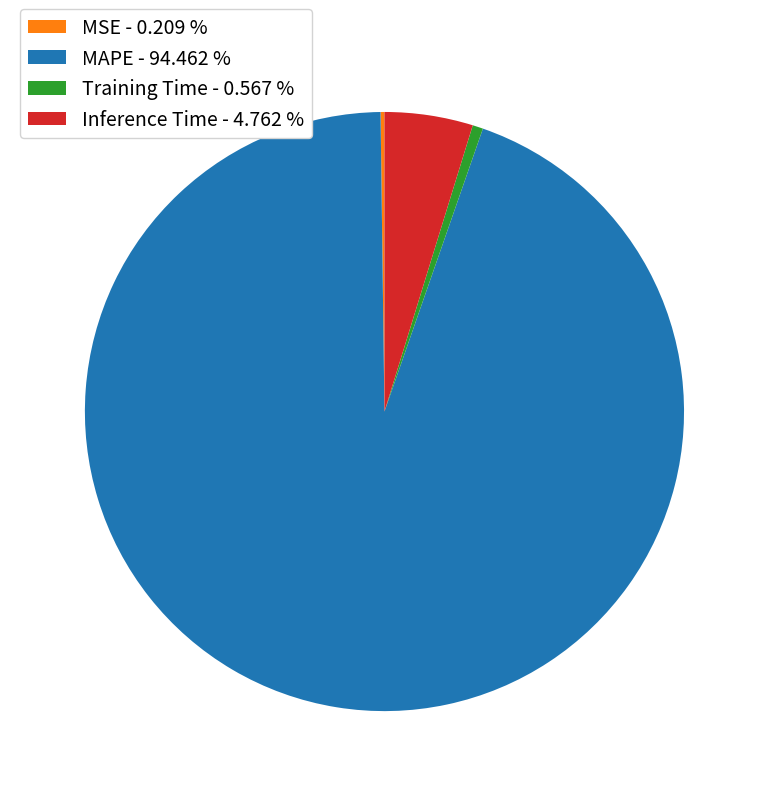

Between Training Time - 0.567 % and MAPE - 94.462 %, which is larger?

MAPE - 94.462 %